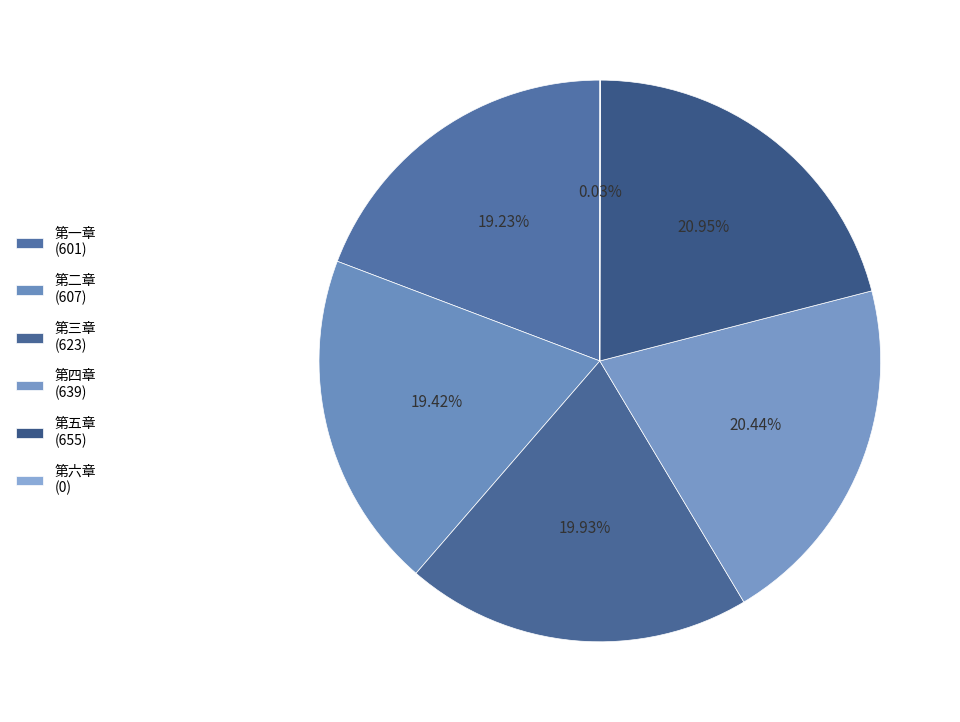

Rank the categories by value from lowest to highest.

6, 1, 2, 3, 4, 5